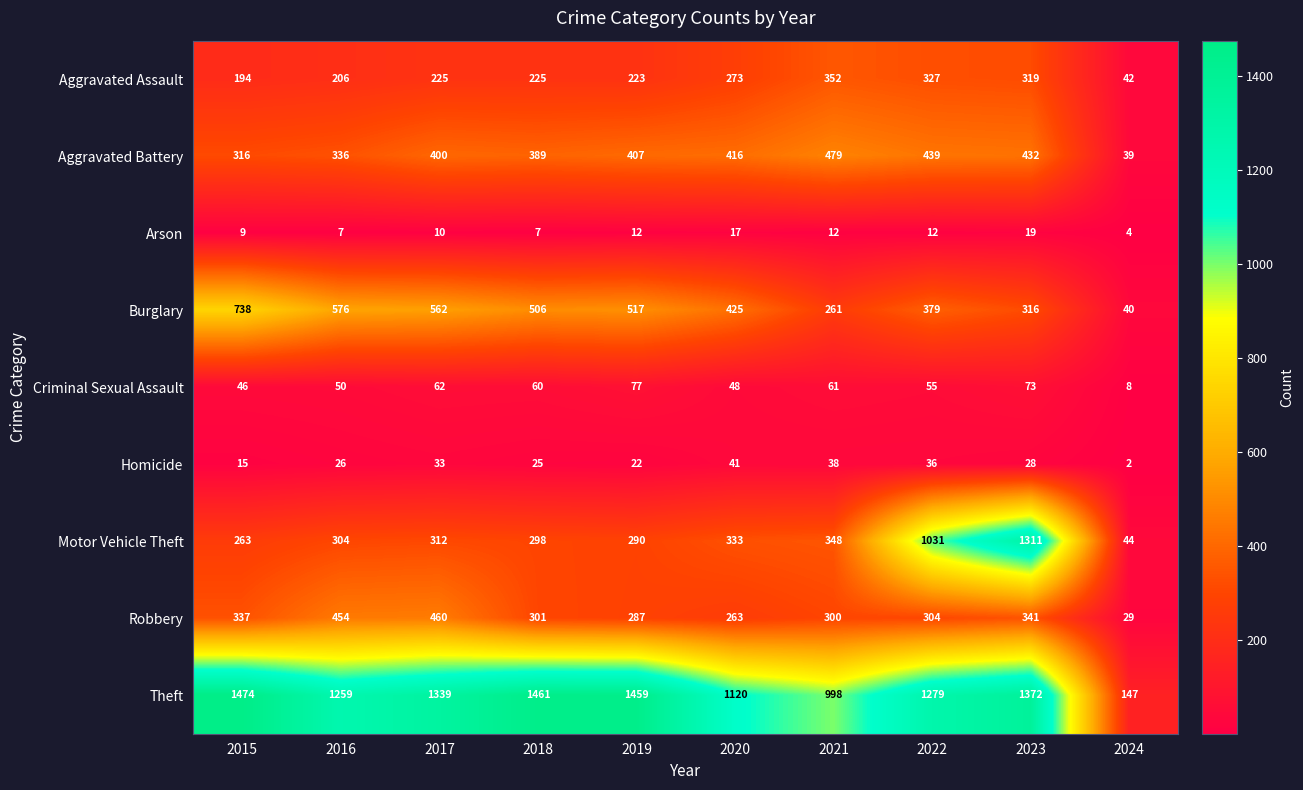

Which series has the largest range (max minus min)?

Theft